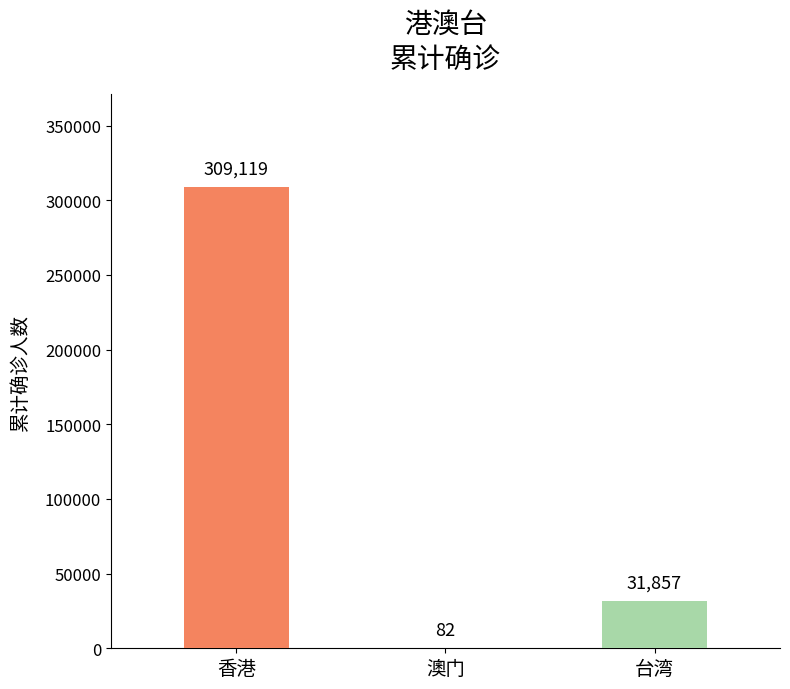

Is it true that the value at 香港 is 546892?

False